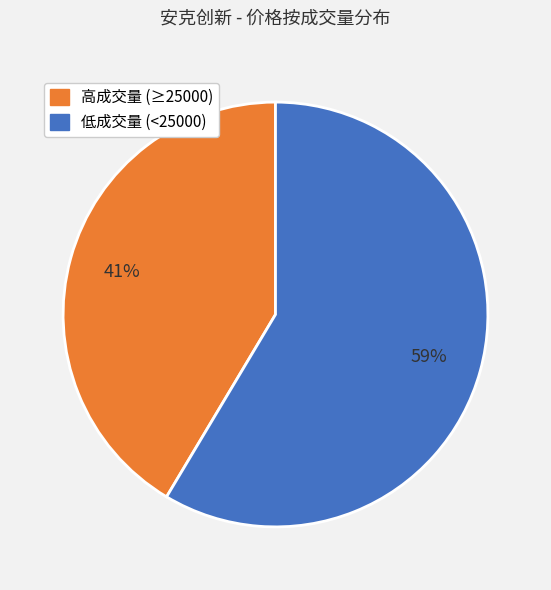

To the nearest percent, what is the average slice percentage?

50%